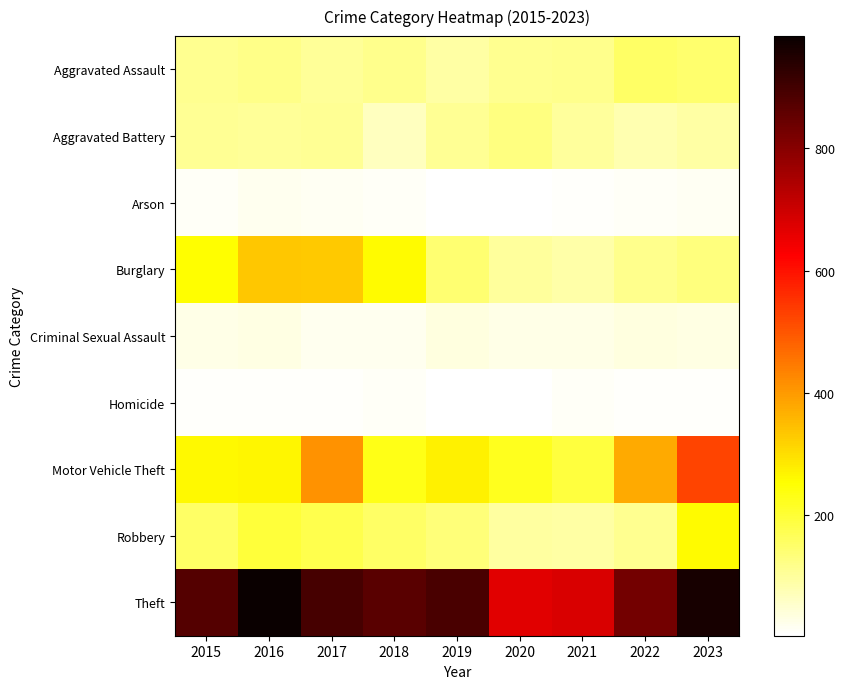

At which category is the sum across all series the highest?

2023